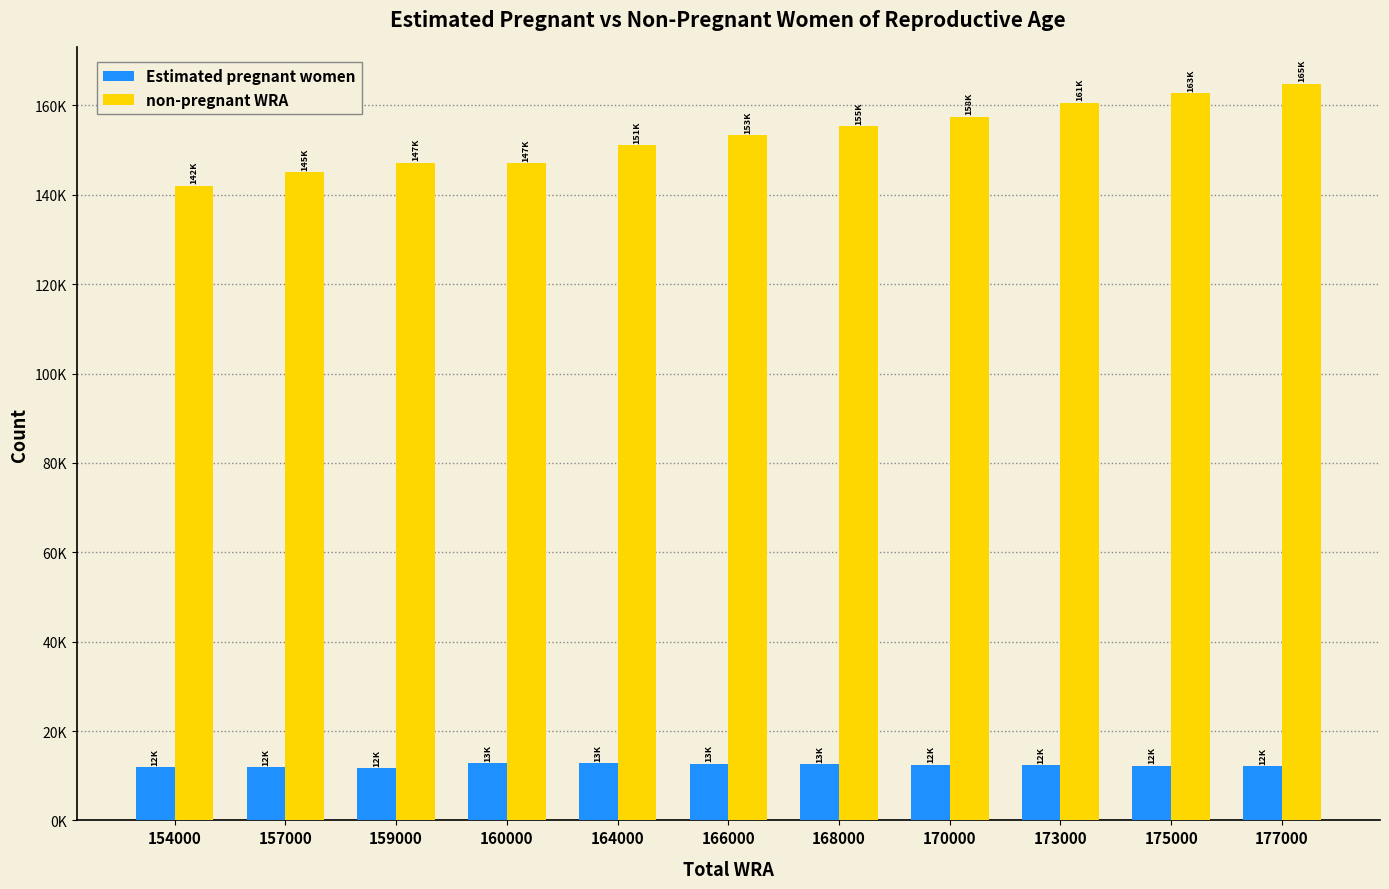

At which label does non-pregnant WRA first exceed 153293?

166000